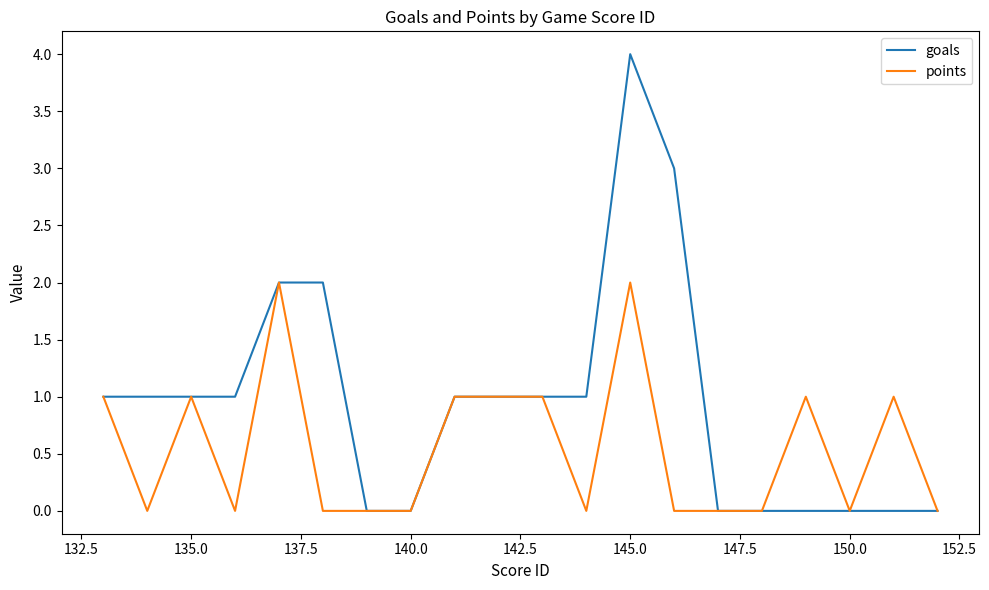

What is the maximum value shown in the chart?

4